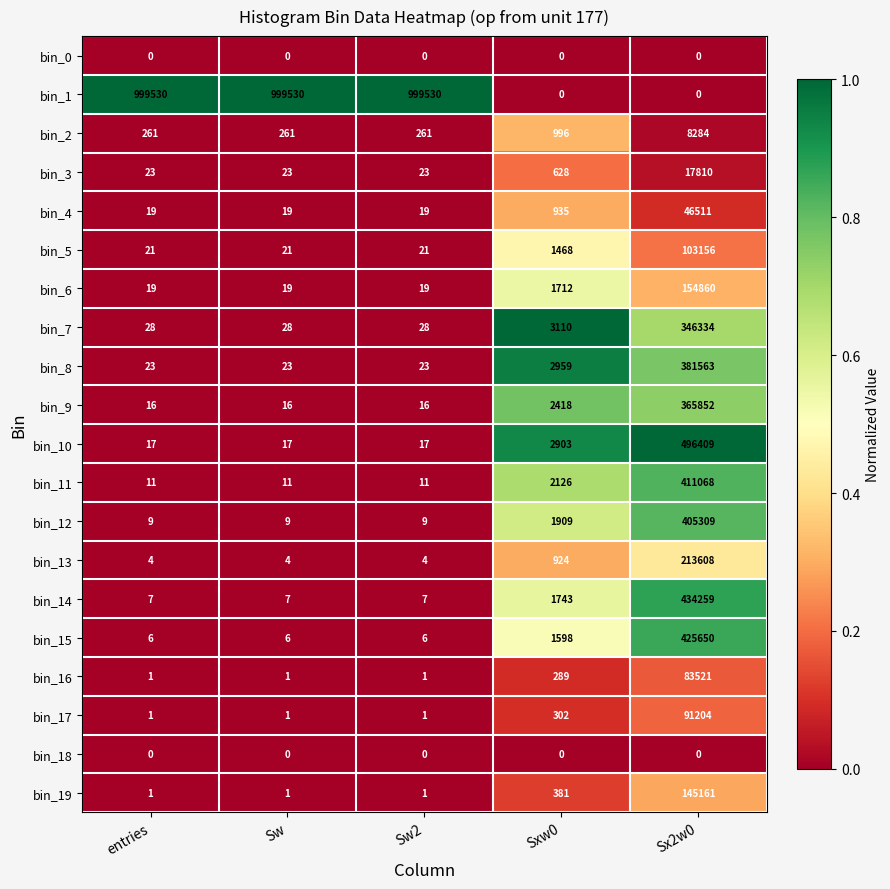

What is the spread (max minus min) of values at Sw?

999530